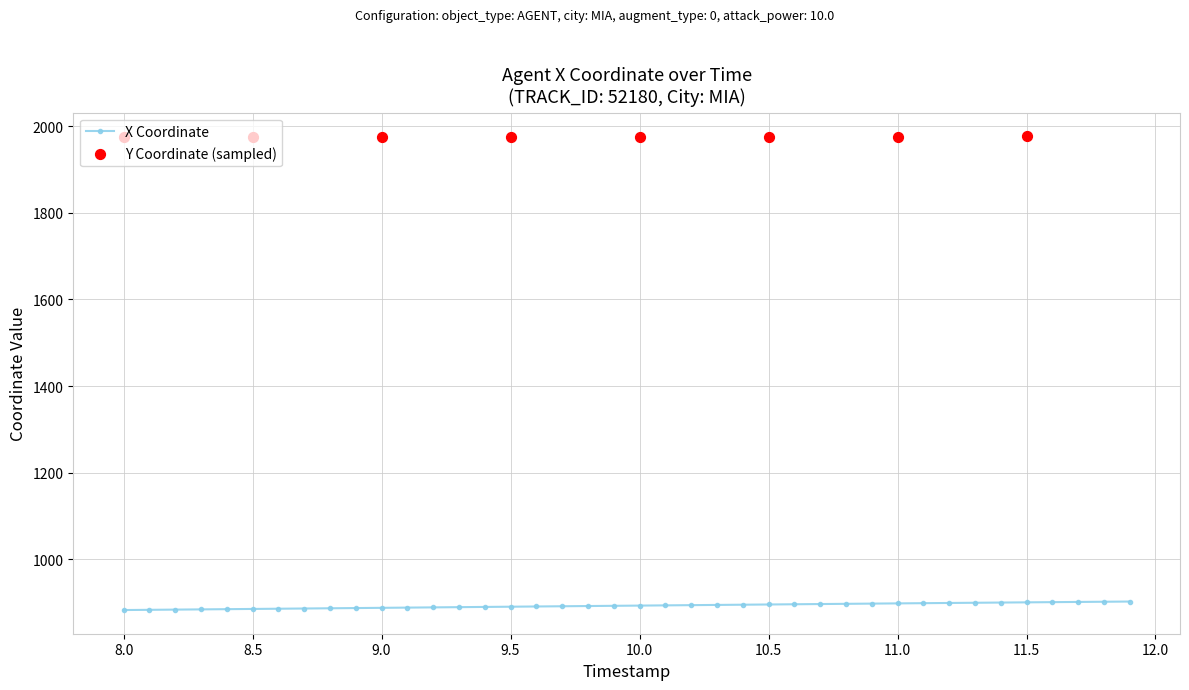

What is the minimum value for X Coordinate?

883.3